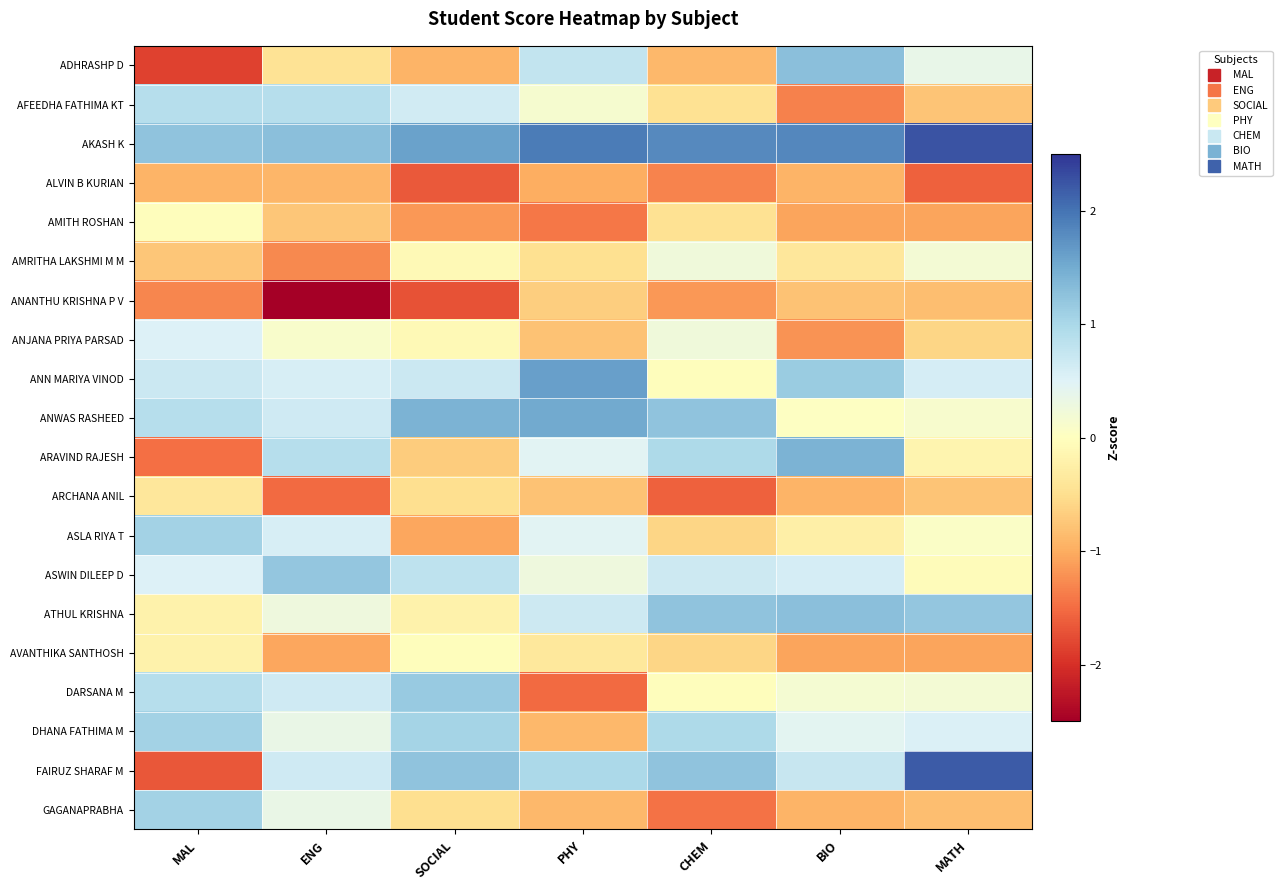

How many data points does each series have?

7